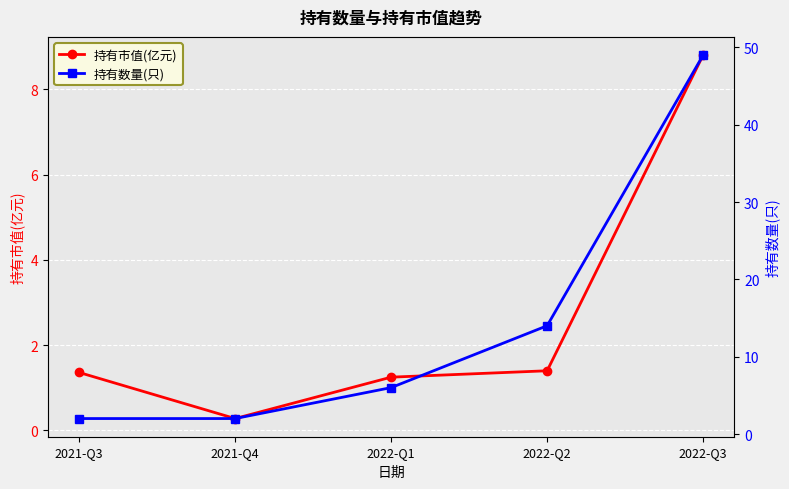

What is the difference between the second highest and minimum values in the 持有数量(只) series?

12.0